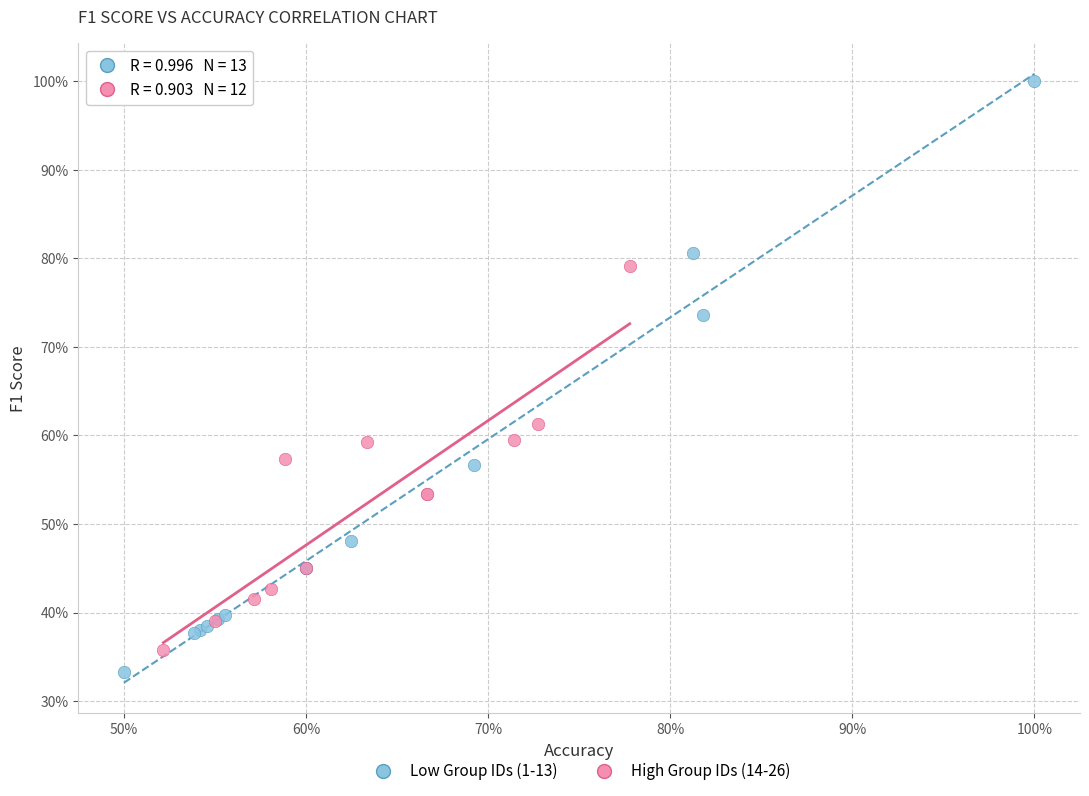

What are all the series names shown in the legend?

Low Group IDs (1-13), High Group IDs (14-26)